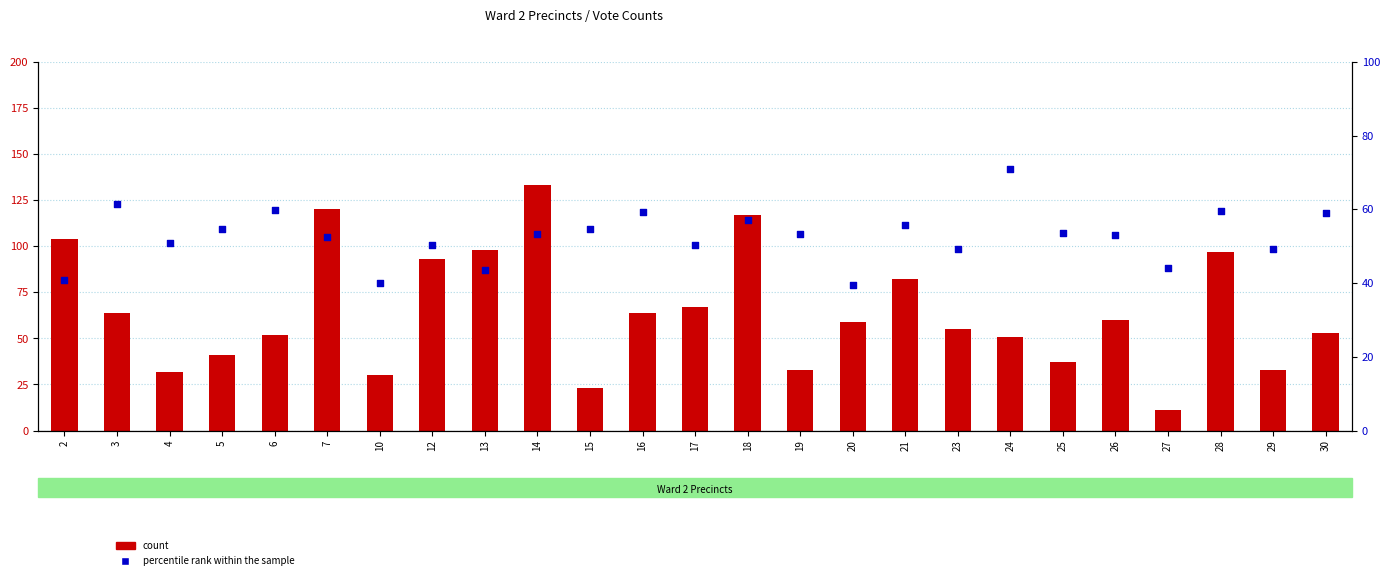

At which category is the sum across all series the highest?

14